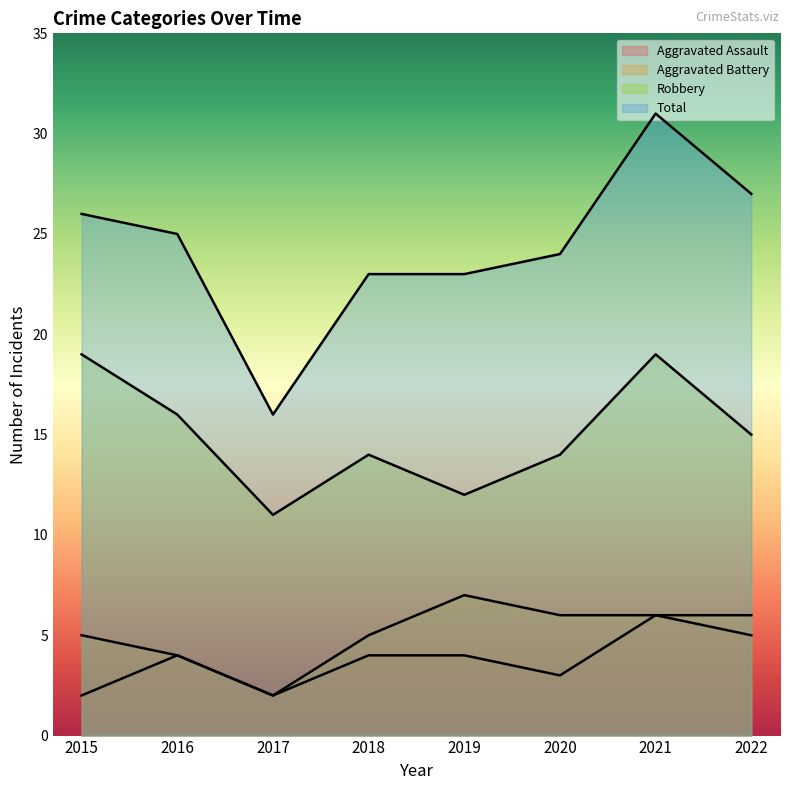

Where does the Aggravated Battery series first go above 6?

2019